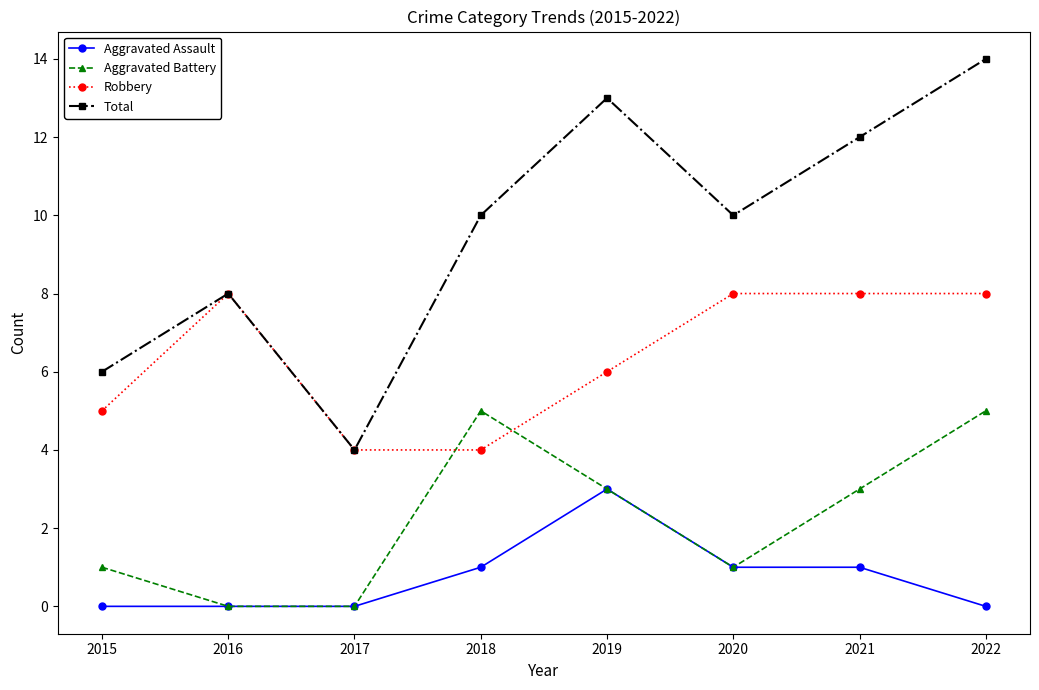

Is the value of Robbery at 2019 greater than the value of Aggravated Assault at 2019?

Yes